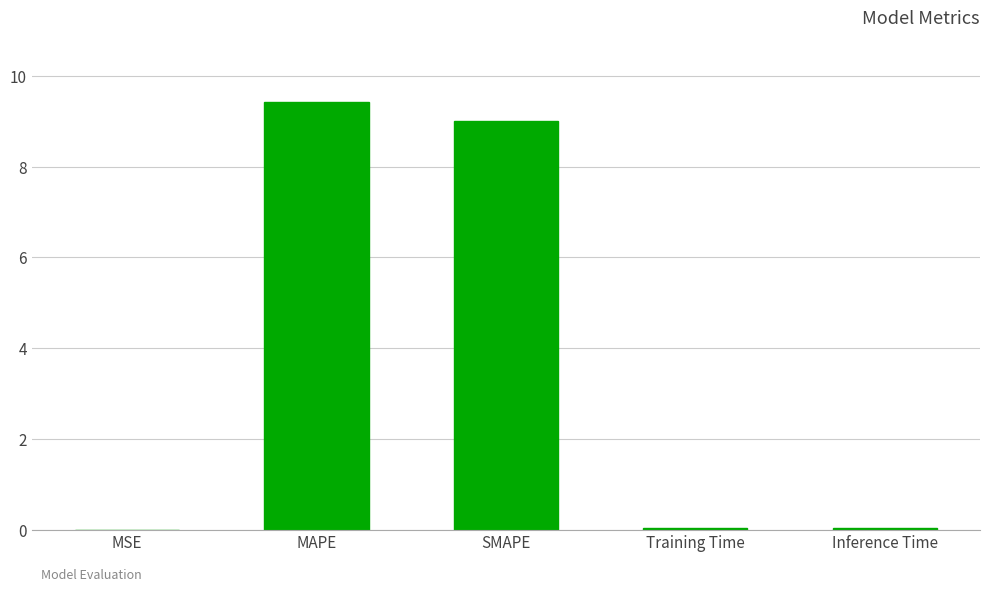

The chart shows a value of 2.2 at MAPE. True or false?

False